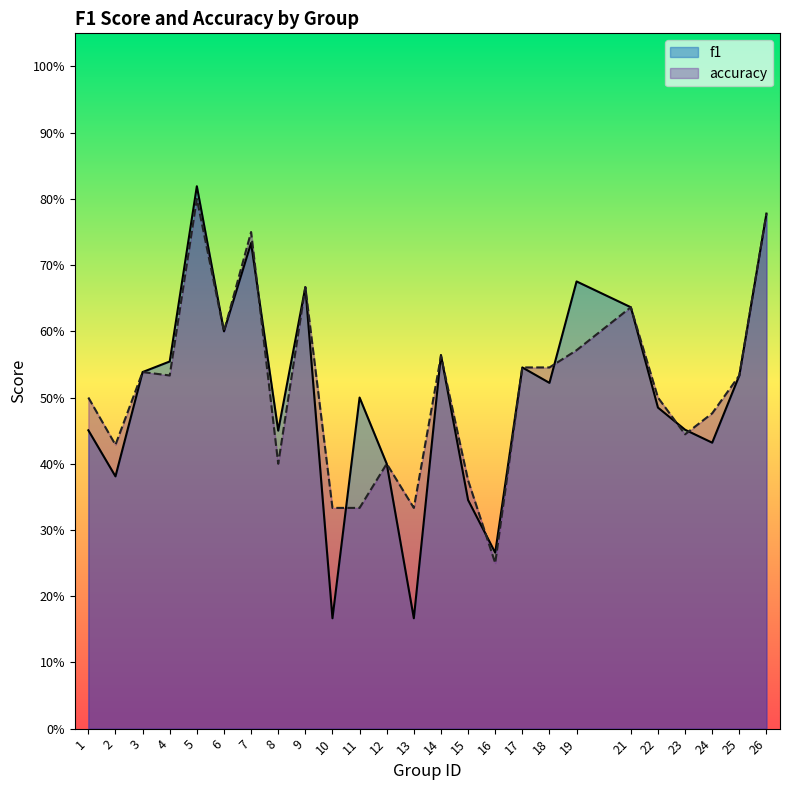

List the series in order of their overall mean, lowest first.

f1, accuracy